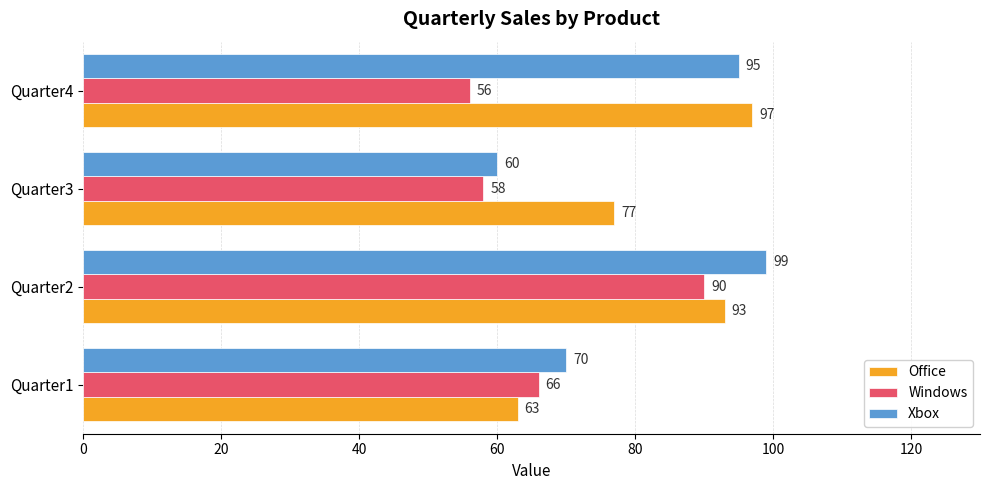

What is the highest value of the Office series?

97